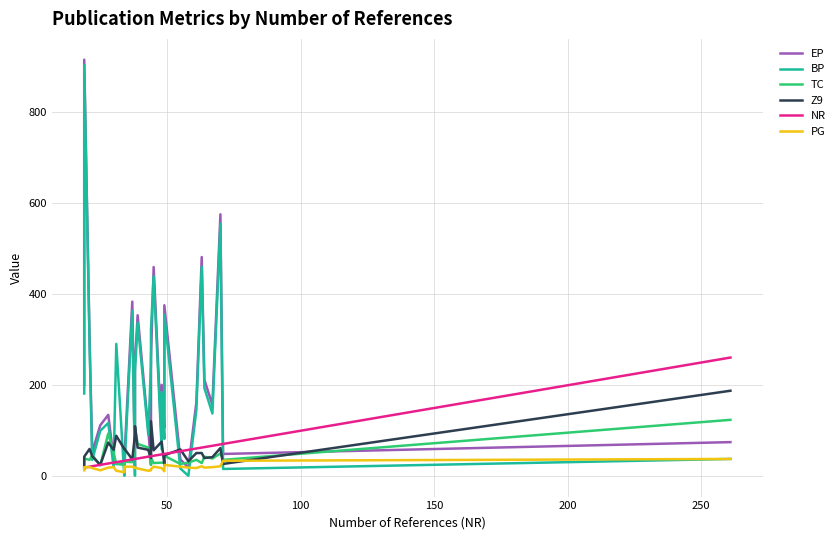

Which series ends up on top after the final intersection of NR and PG?

NR